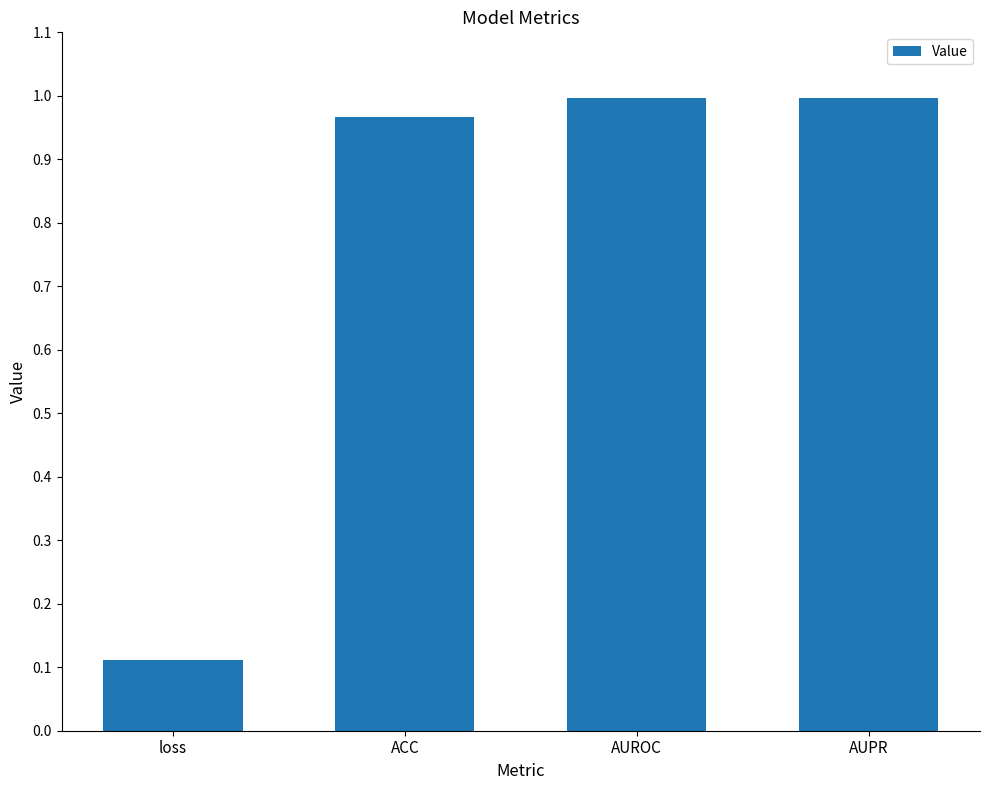

How many bars are there in total?

4